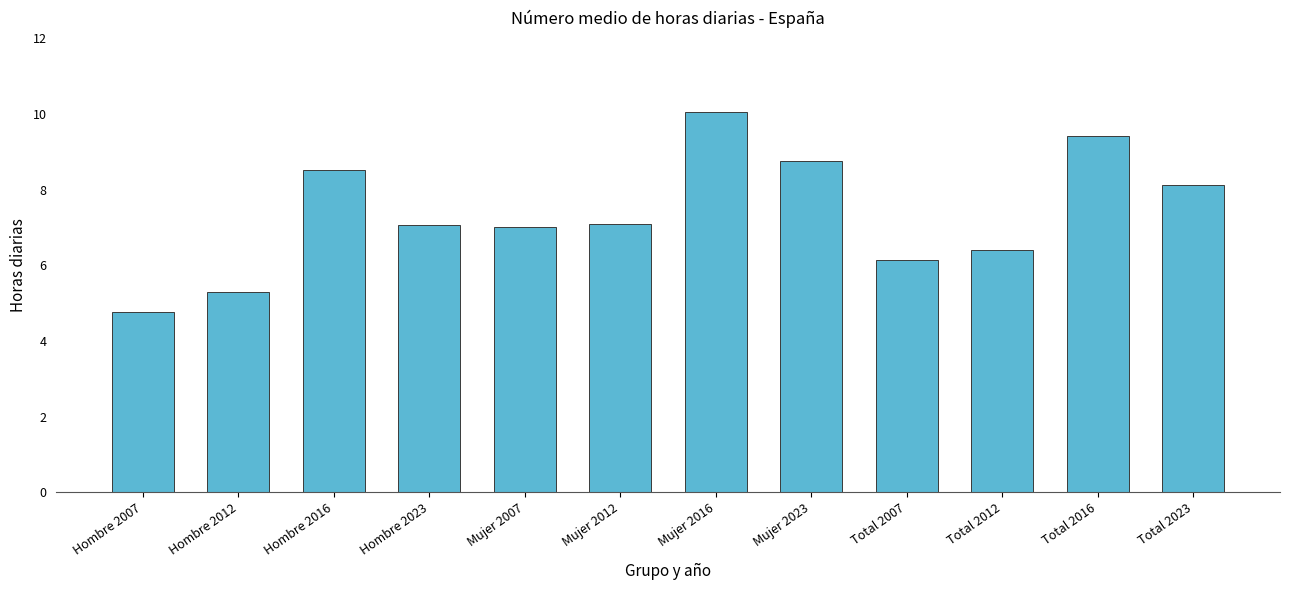

How many categories are shown in the chart?

12